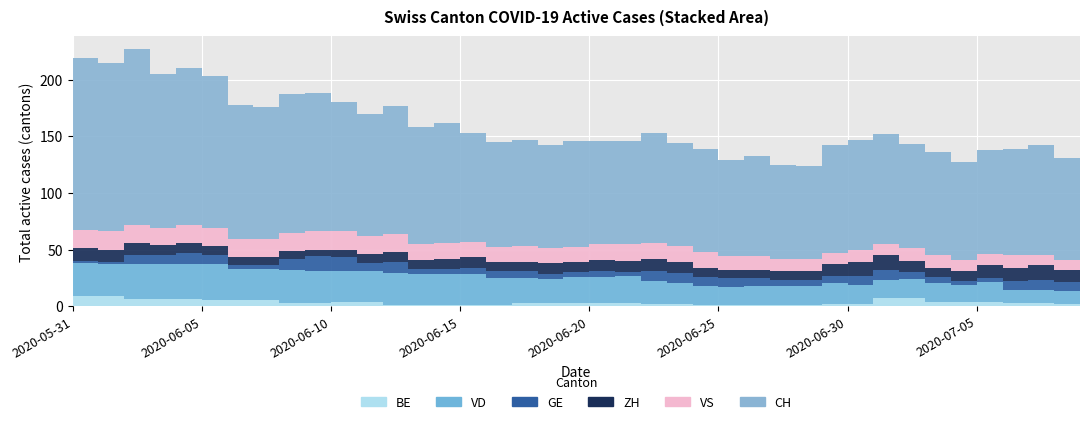

Reading left to right, transcribe all the data shown in this chart.

CH: 152	149	155	136	138	134	119	117	122	122	114	108	113	103	106	96	93	94	91	94	91	91	97	91	91	85	89	83	82	95	97	97	92	91	86	92	94	97	90	92
VD: 29	28	31	31	31	32	28	28	29	28	27	27	28	27	27	27	24	22	21	23	23	24	20	18	17	16	17	17	17	18	17	16	17	16	15	17	11	11	11	11
GE: 2	2	8	8	10	8	3	3	10	13	12	7	10	5	5	6	6	6	4	4	5	3	9	9	8	8	7	5	5	7	8	9	6	6	3	4	8	9	8	6
ZH: 11	11	11	9	9	8	7	7	7	6	7	8	9	8	9	9	8	8	10	9	10	10	11	10	8	7	7	8	8	10	12	13	10	8	9	11	12	13	11	12
VS: 16	16	16	15	16	16	16	16	16	16	16	16	16	14	14	14	13	14	13	13	14	15	14	14	14	12	12	11	11	10	11	10	11	11	10	10	11	9	9	11
BE: 9	9	6	6	6	5	5	5	3	3	4	4	1	1	1	1	1	3	3	3	3	3	2	2	1	1	1	1	1	2	2	7	7	4	4	4	3	3	2	0